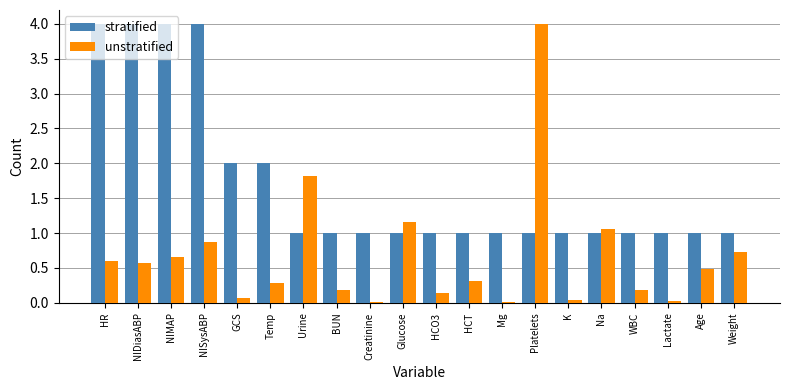

What is the total value across all series at Glucose?

2.2